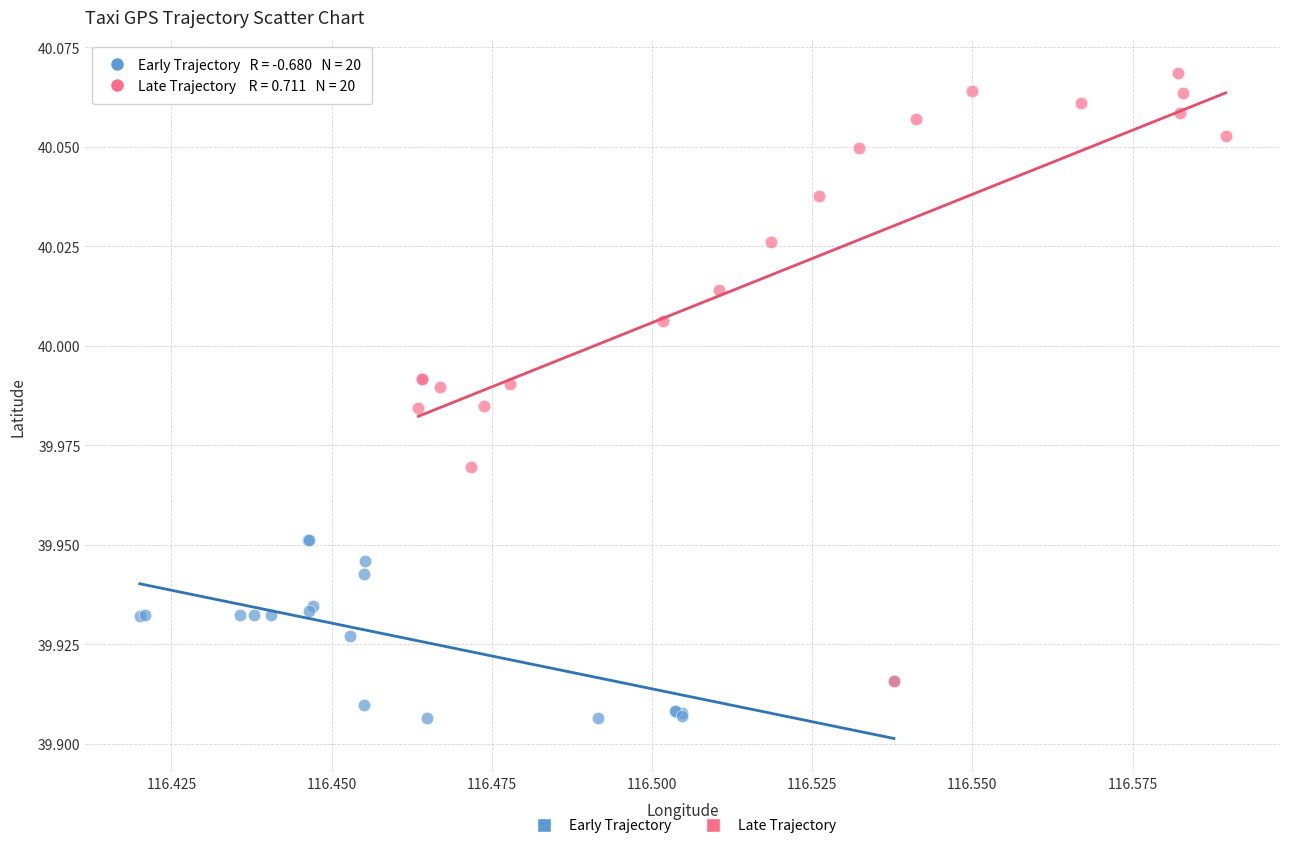

Which series reaches the maximum Y coordinate?

Late Trajectory